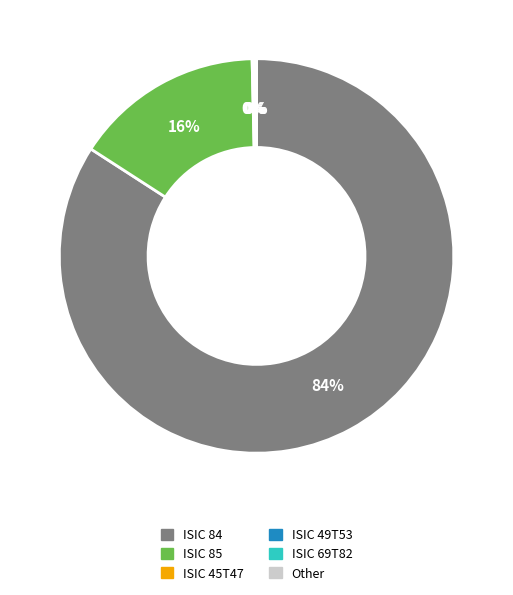

Between ISIC 85 and ISIC 84, which is larger?

ISIC 84